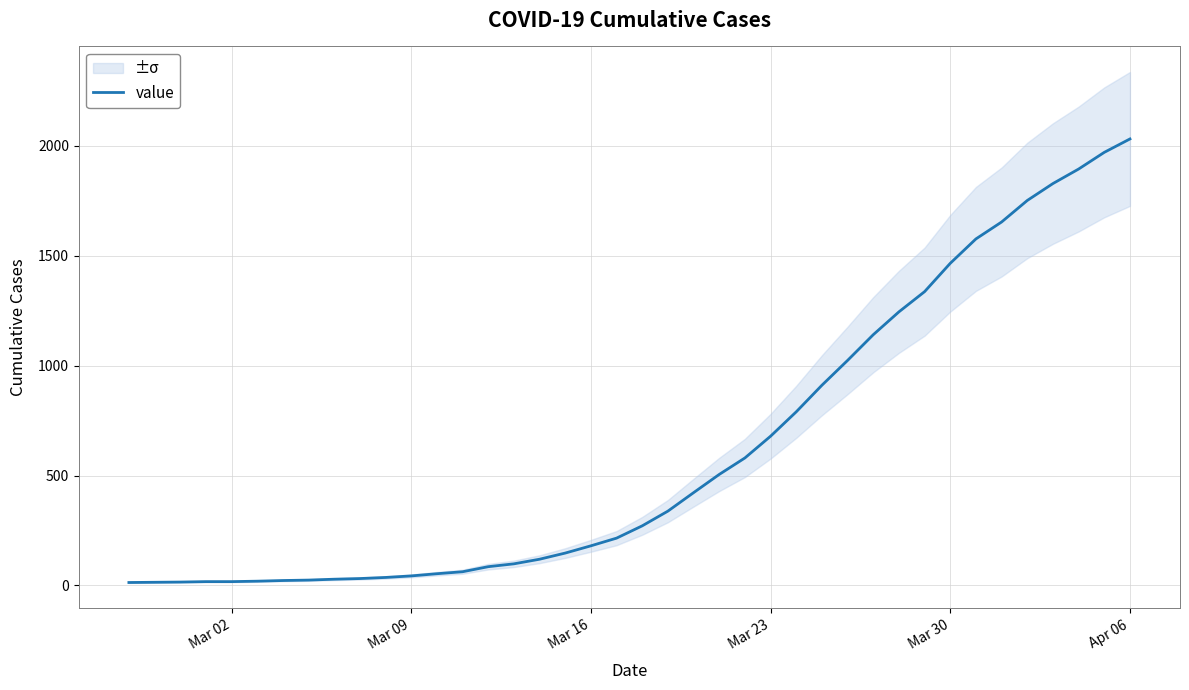

True or false: the data has more than 0 interior local peaks.

False